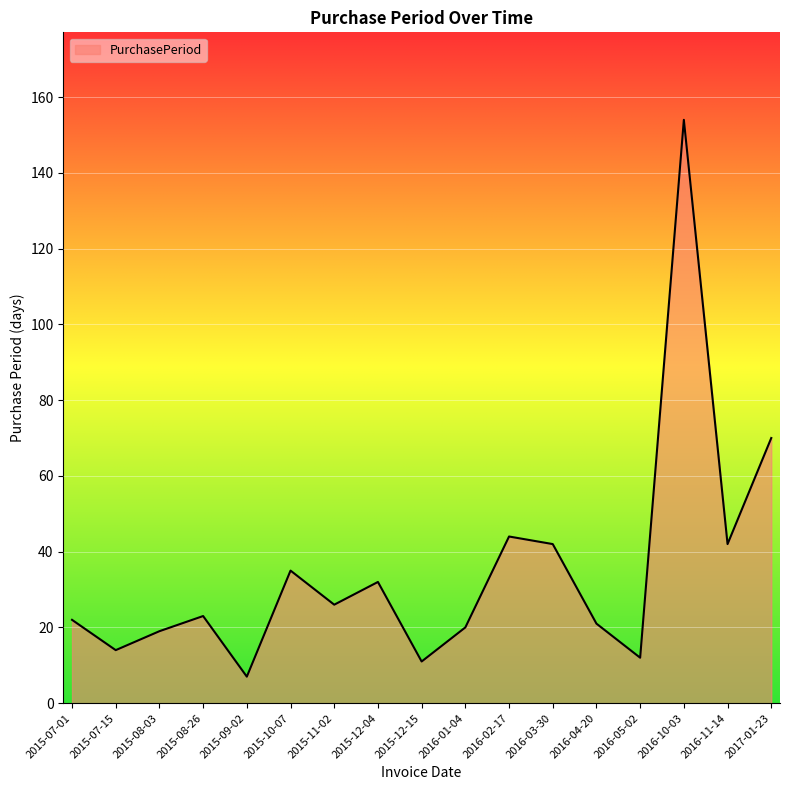

Reading left to right, extract all data points from this chart.

2015-07-01=22	2015-07-15=14	2015-08-03=19	2015-08-26=23	2015-09-02=7	2015-10-07=35	2015-11-02=26	2015-12-04=32	2015-12-15=11	2016-01-04=20	2016-02-17=44	2016-03-30=42	2016-04-20=21	2016-05-02=12	2016-10-03=154	2016-11-14=42	2017-01-23=70